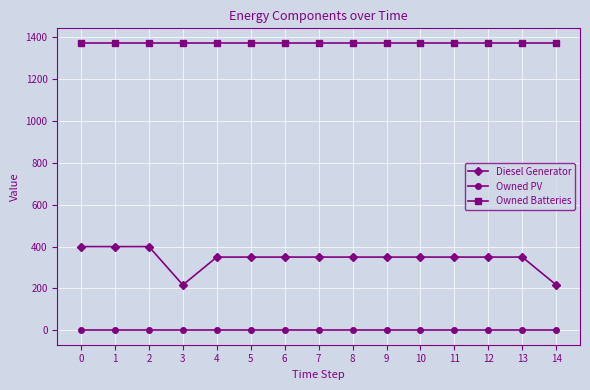

Does the chart have visible grid lines?

Yes